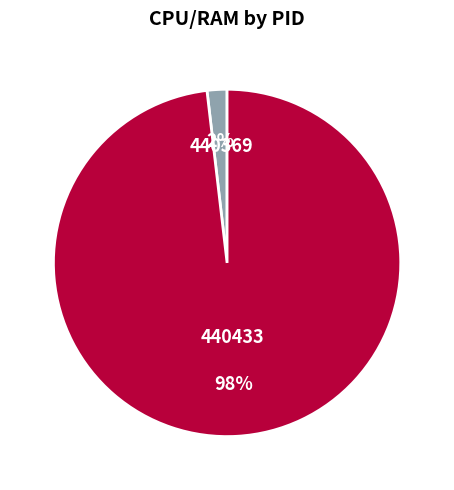

The 440369 slice represents 2% of the pie. True or false?

True